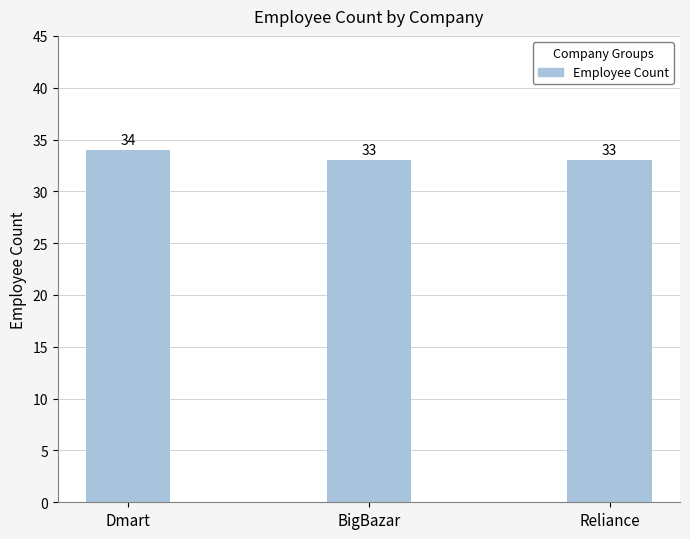

What is the maximum value shown in the chart?

34